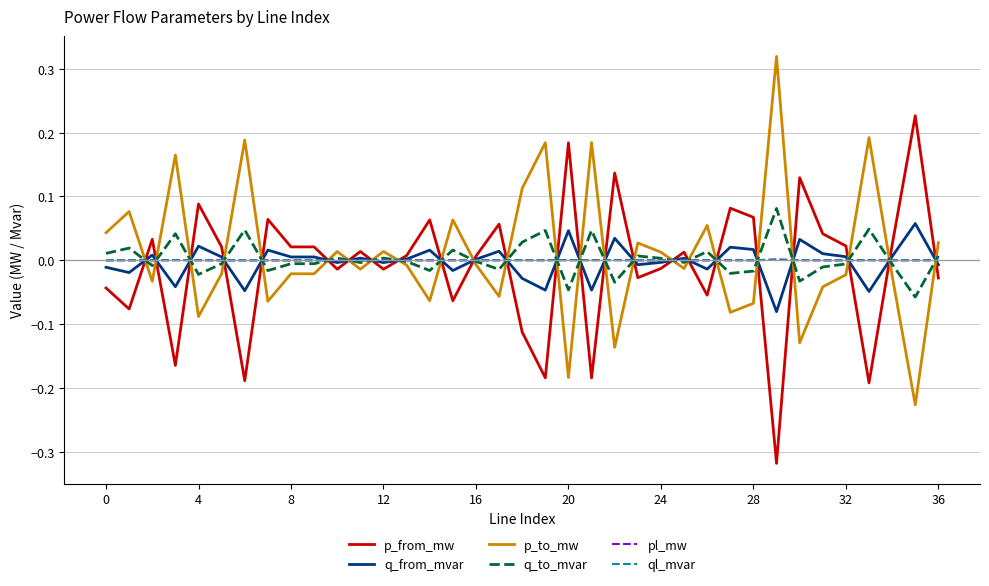

How many times do p_to_mw and q_from_mvar cross each other?

24